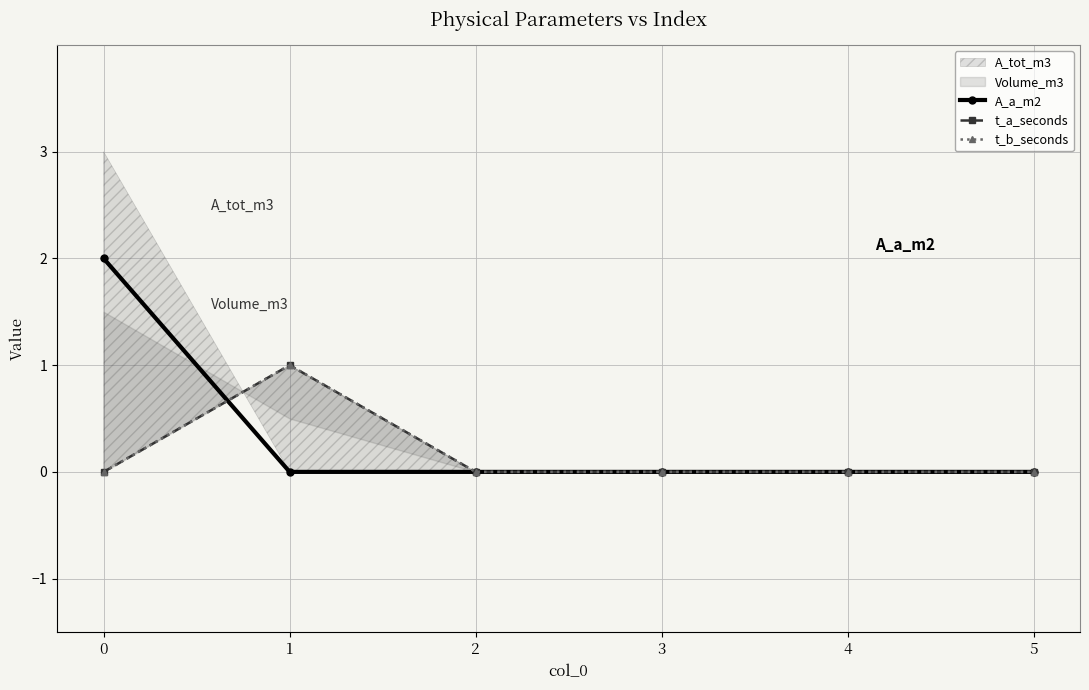

Does the chart have visible grid lines?

Yes